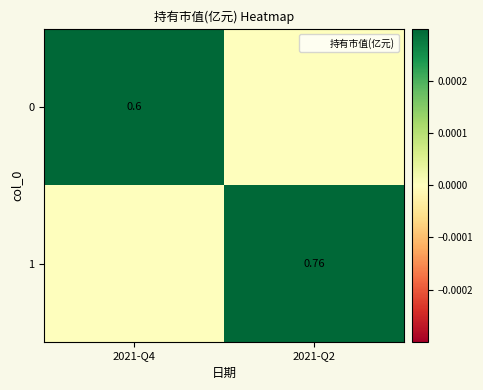

At which label does 1 reach its peak?

2021-Q2